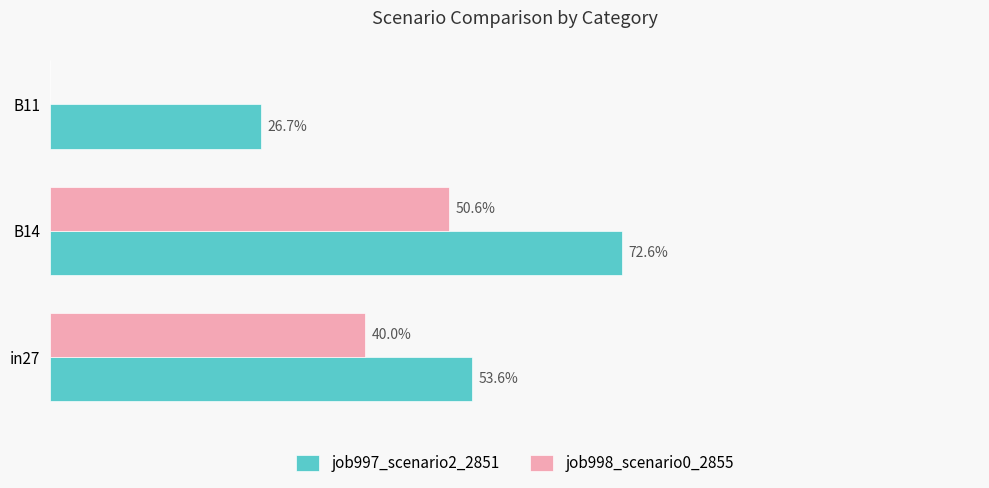

What are all the series names shown in the legend?

job997_scenario2_2851, job998_scenario0_2855